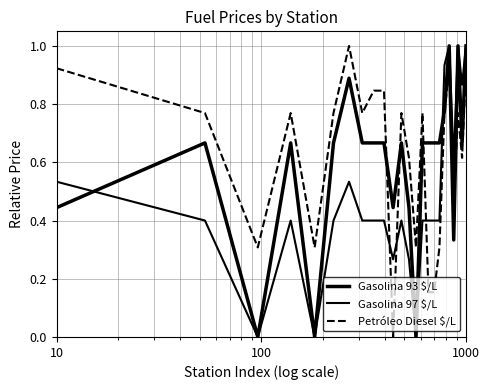

Does the chart display data point markers on the line(s)?

No